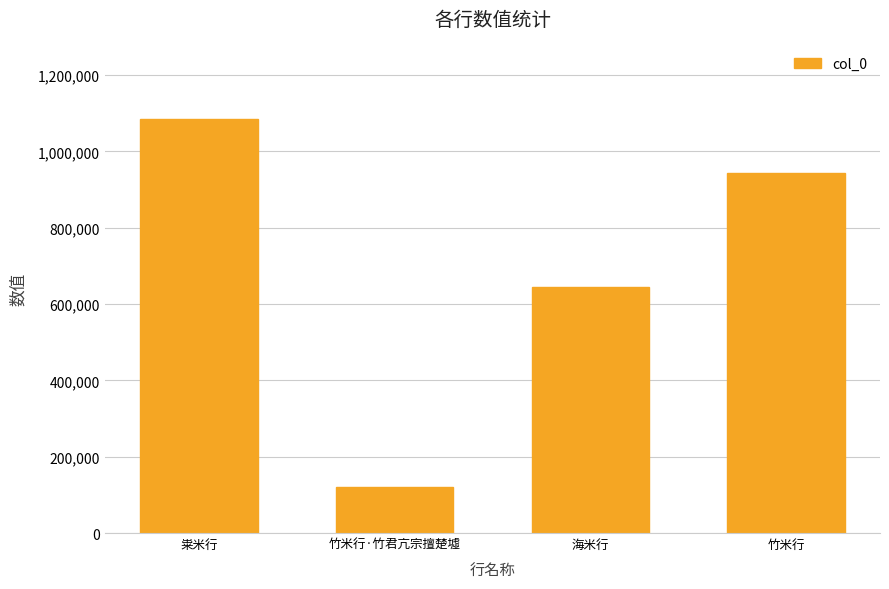

What is the smallest value displayed?

120844